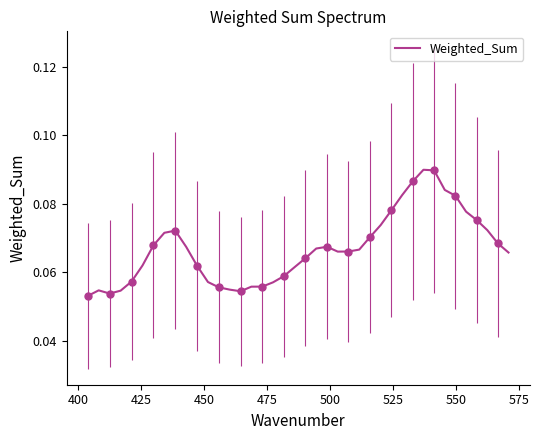

Does the chart have visible grid lines?

No